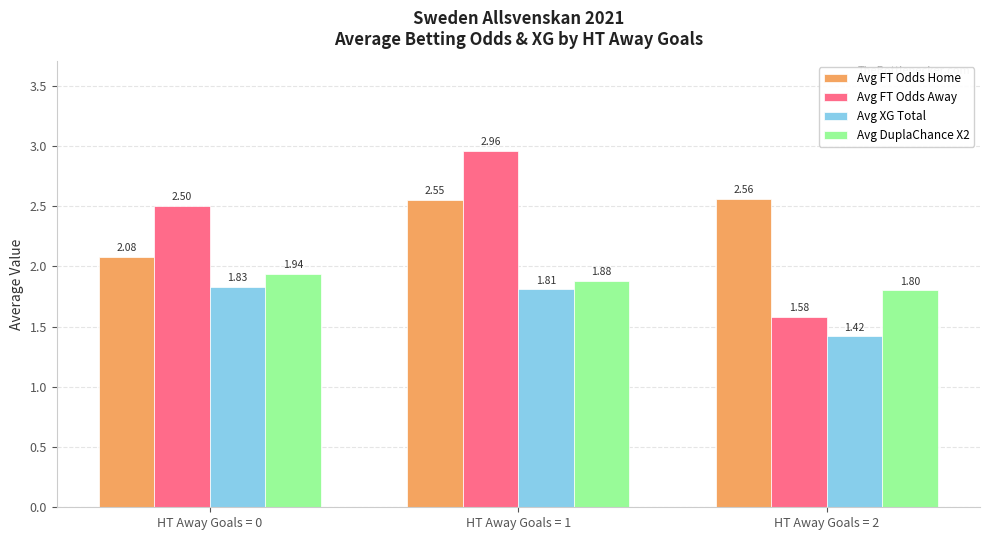

The Avg DuplaChance X2 series shows 0.4 at HT Away Goals = 1. True or false?

False